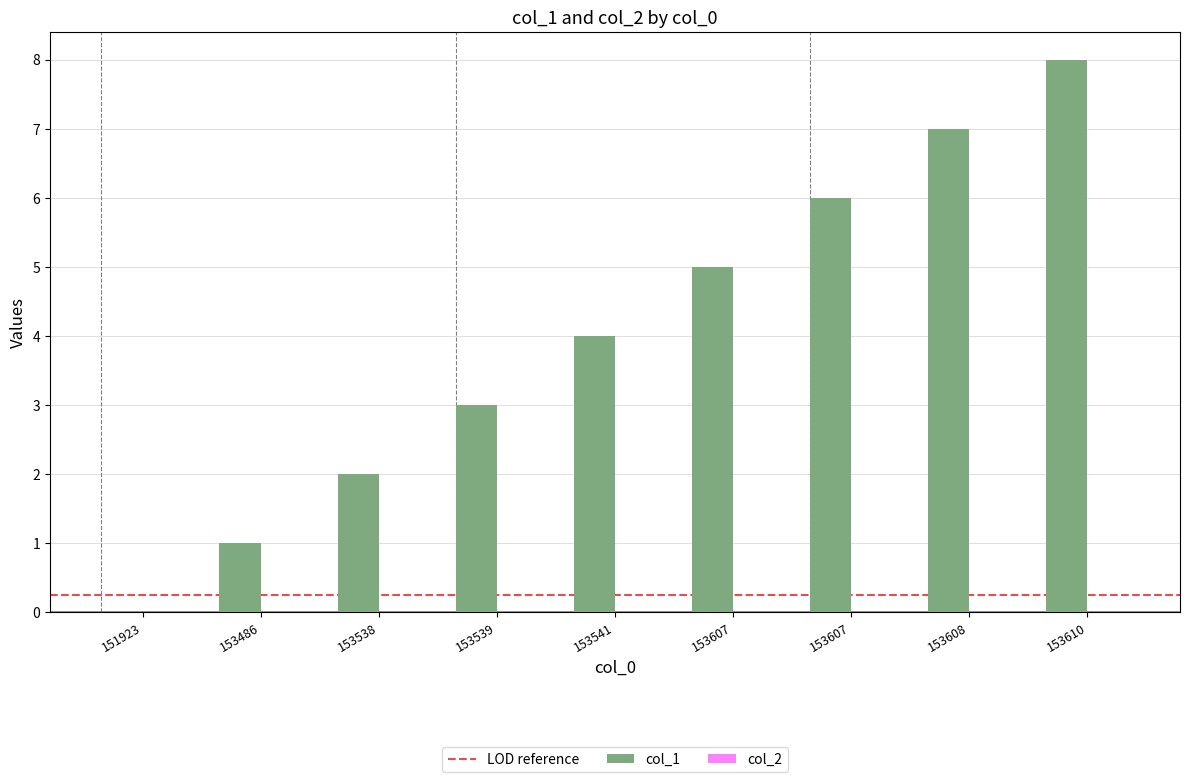

What is the value of the 8th bar from the left?

7